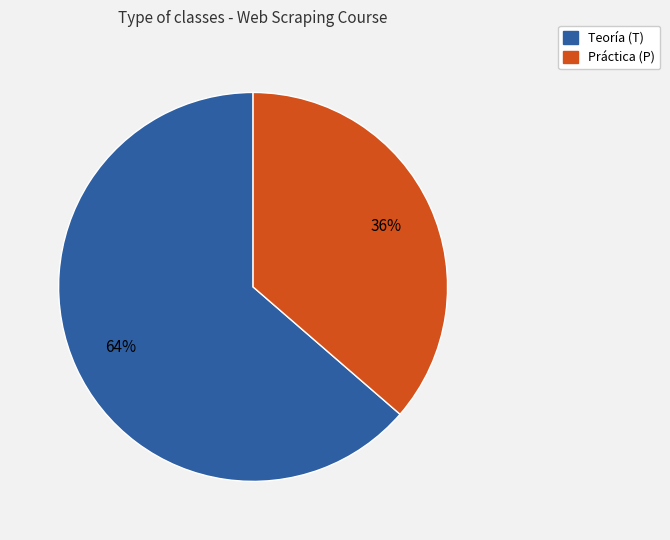

Is there a majority slice in this chart?

Yes